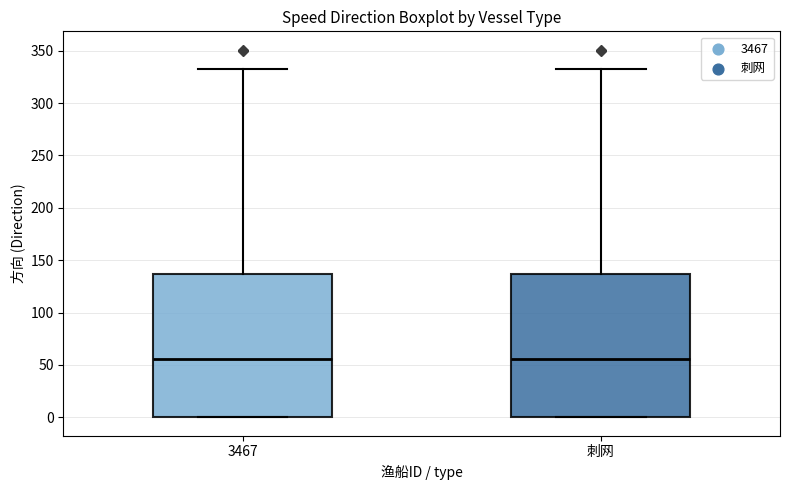

Where does the upper whisker of the box for 刺网 end on the y-axis? The values are not printed on the chart, so give them approximately, as read against the axis.

335